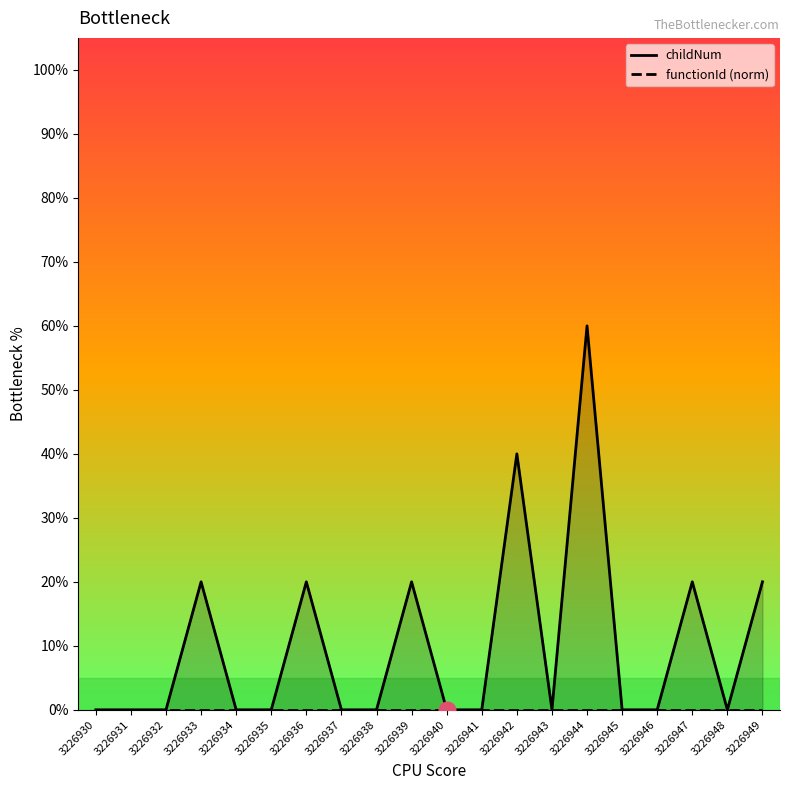

What is the difference between the maximum and minimum values in the childNum series?

60